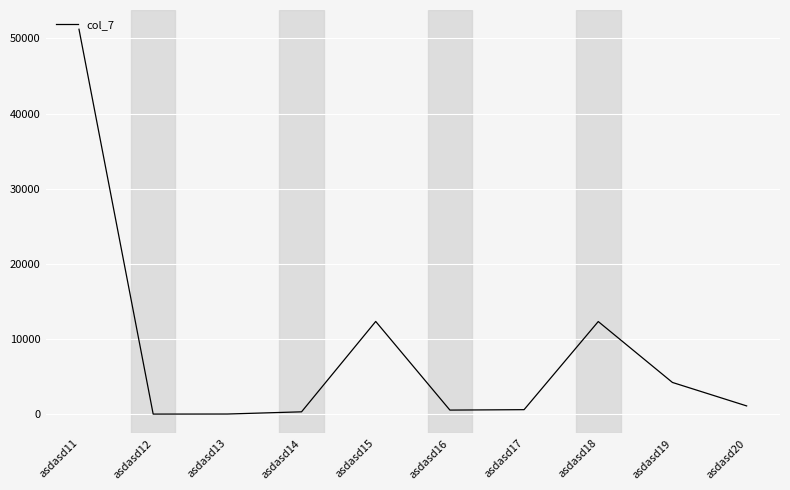

Approximately how many times larger is the value at asdasd13 compared to asdasd17?

0.1